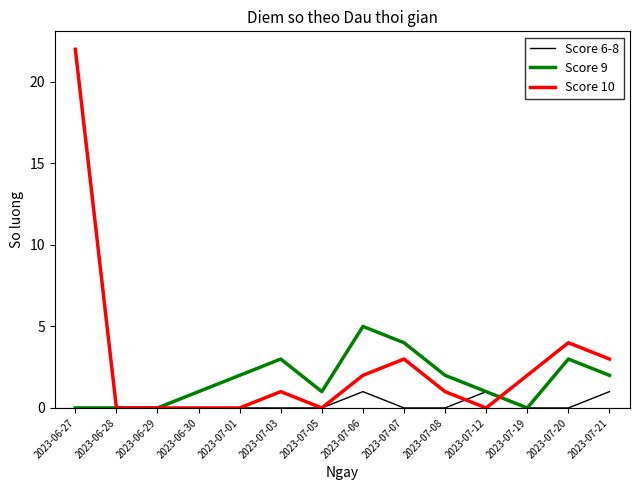

Does the chart have visible grid lines?

No